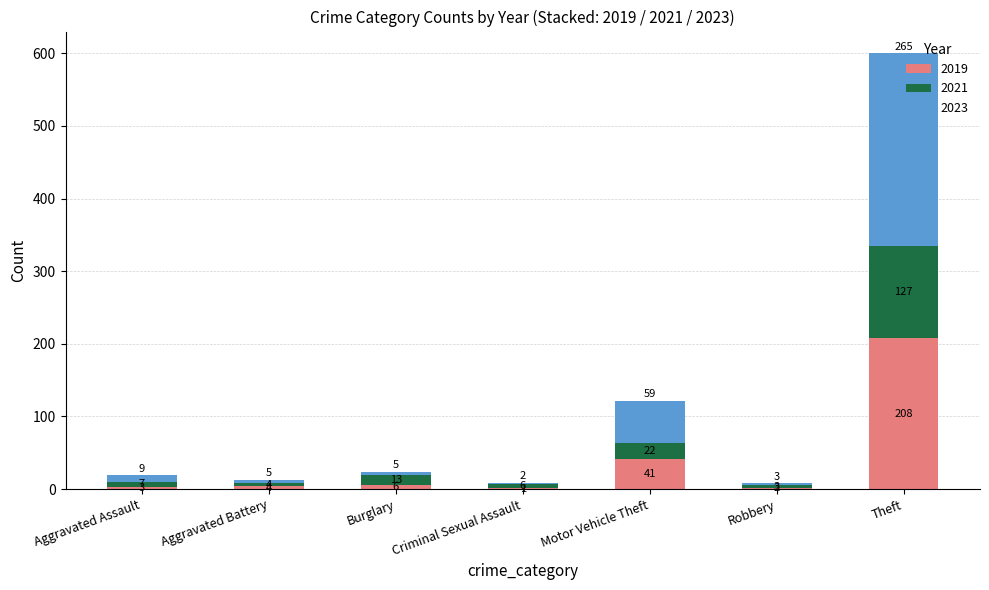

Does the chart contain stacked bars?

Yes